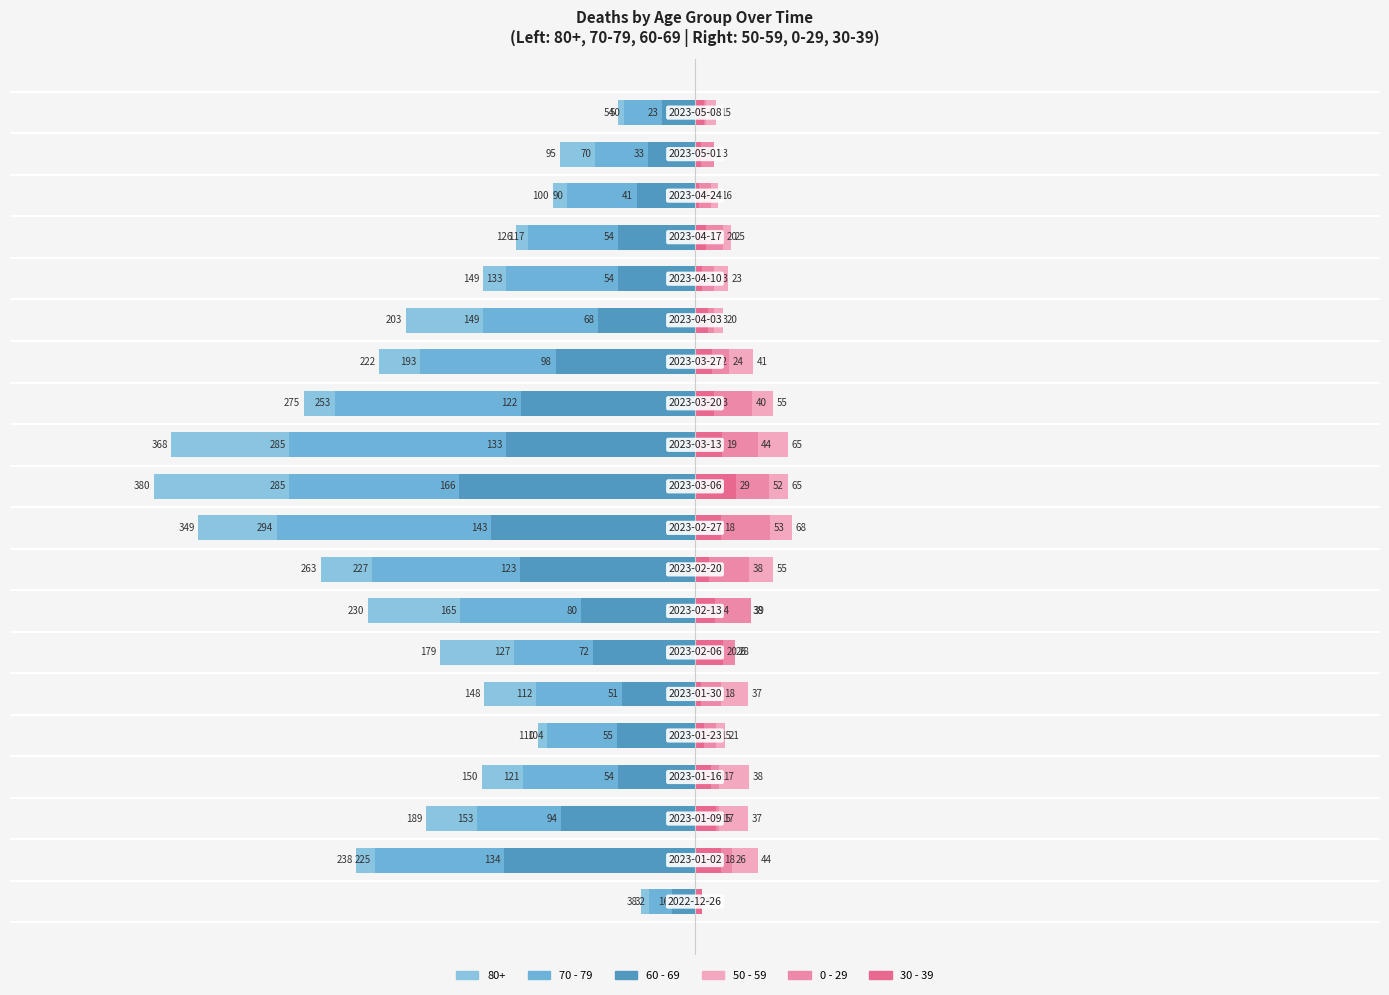

What is the difference between the maximum and minimum values in the 0 - 29 series?

38.7